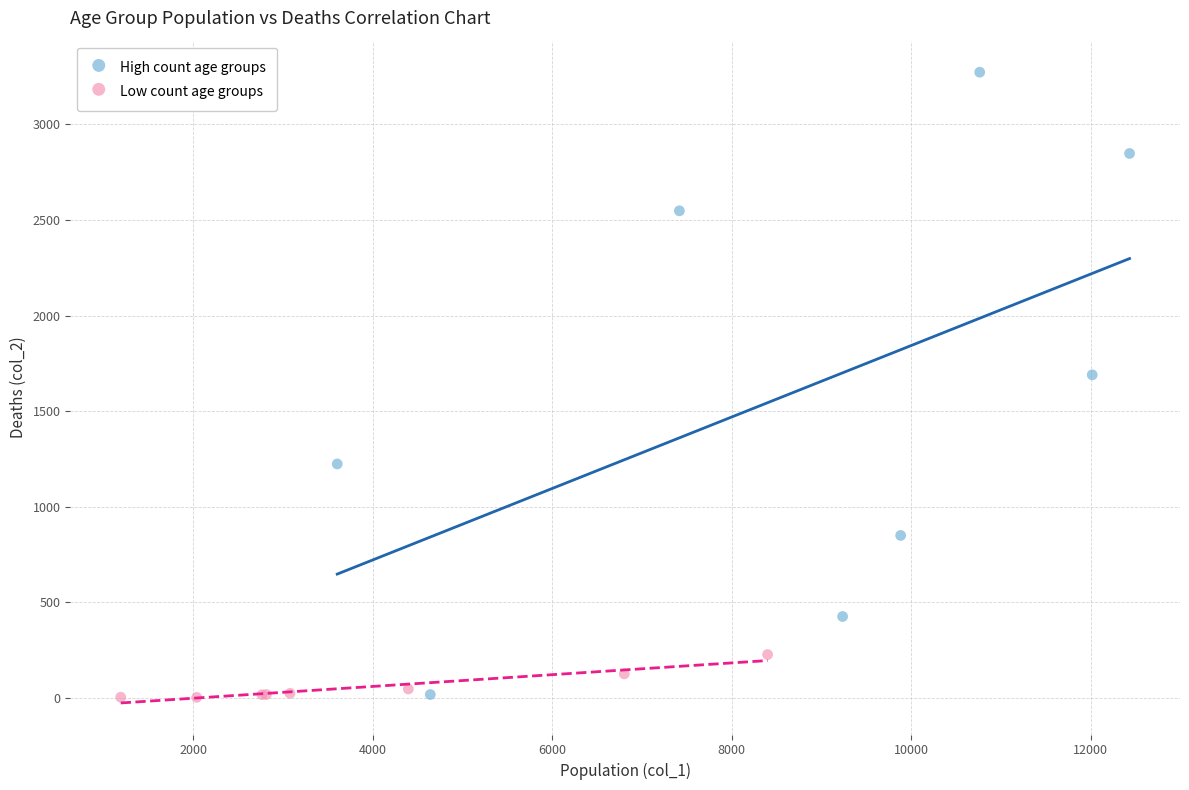

Which series has the largest Y range (max minus min)?

High count age groups